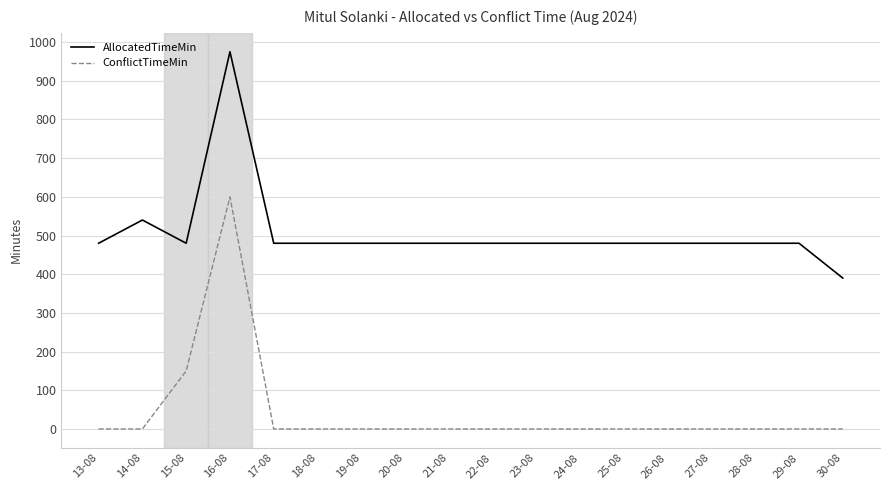

What position from the right is 22-08?

9